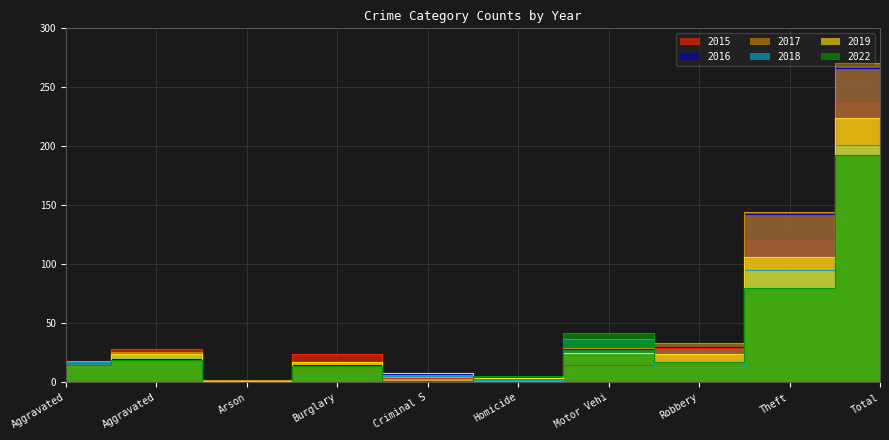

True or false: 2015 has more than 0 points higher than both neighbors.

True